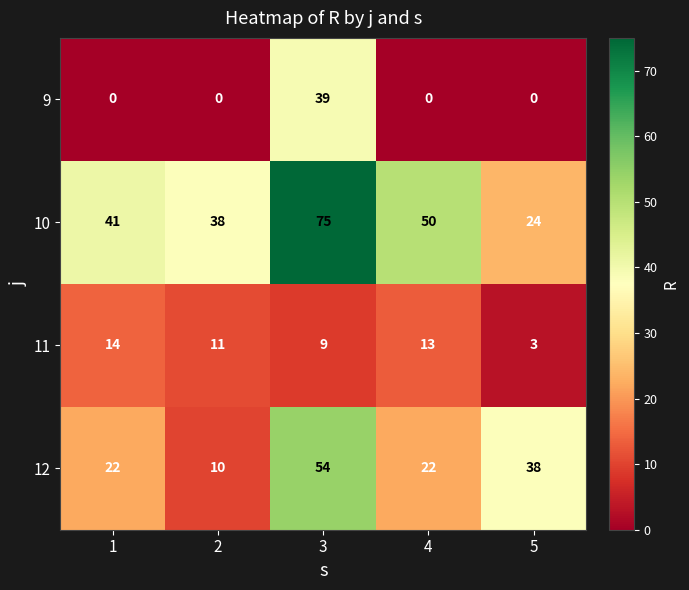

Which series has the largest range (max minus min)?

10